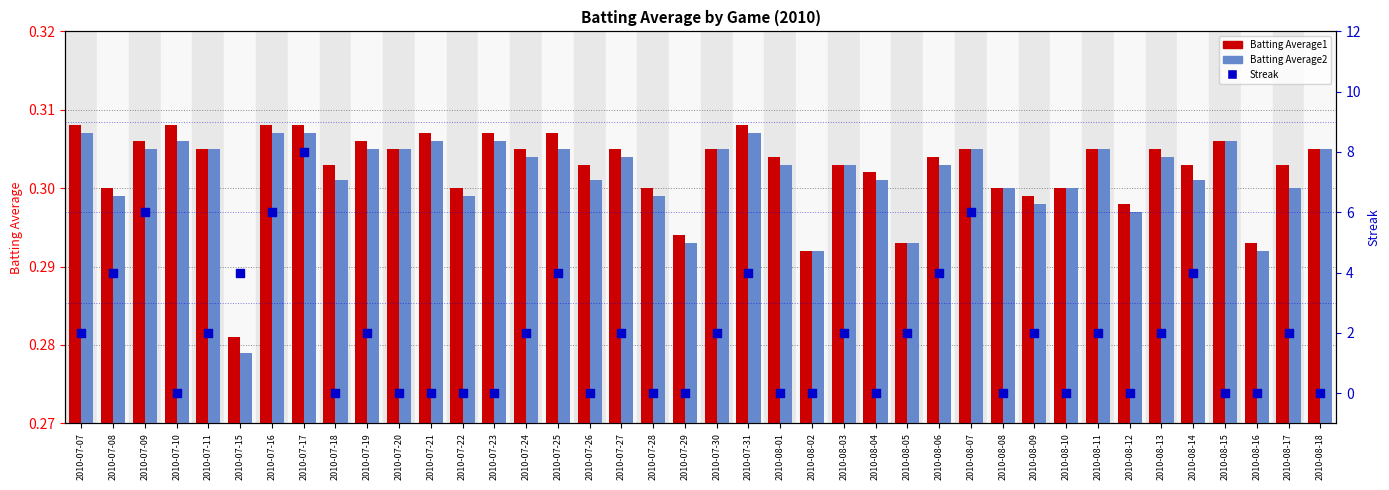

Which series has the widest spread of Y values?

Streak